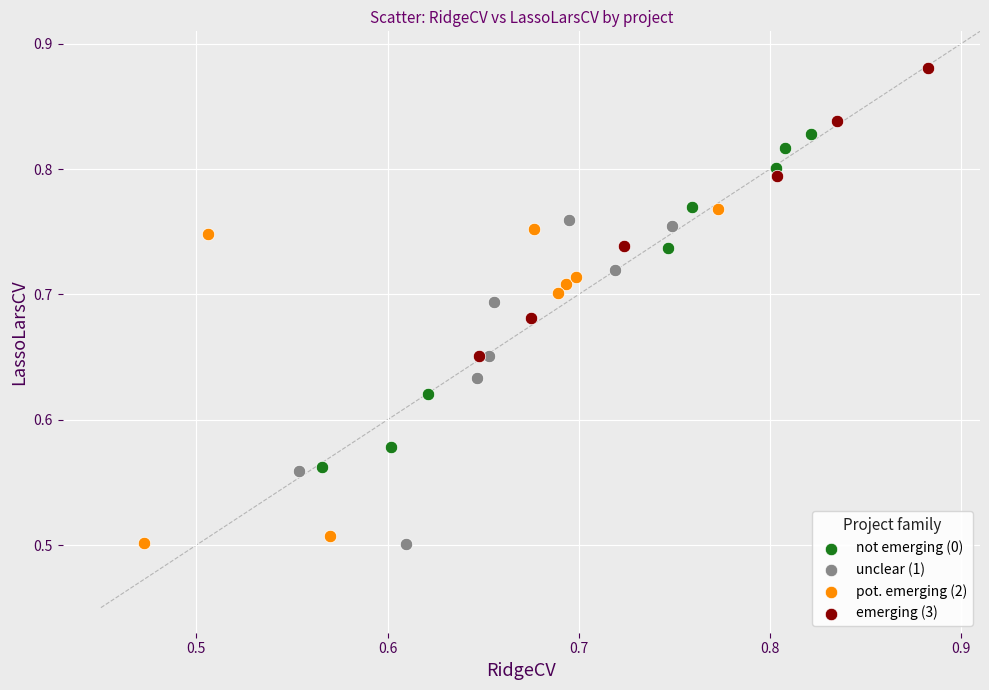

Which series contains the highest Y value?

emerging (3)